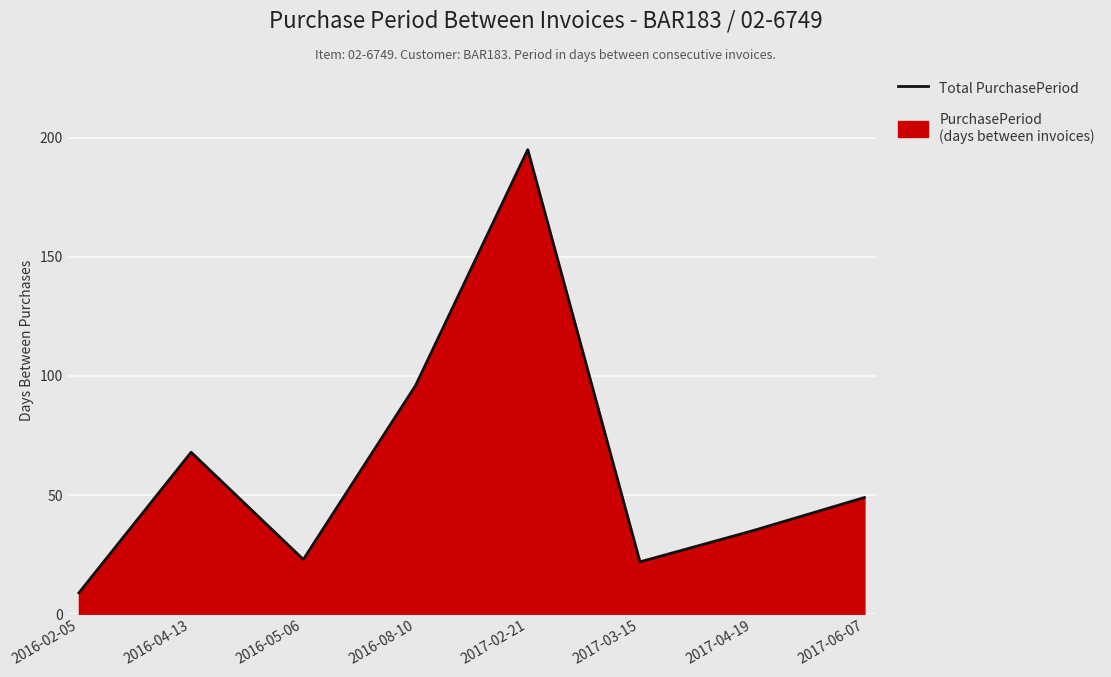

What is the ratio of the value at 2016-05-06 to the value at 2017-04-19?

0.7